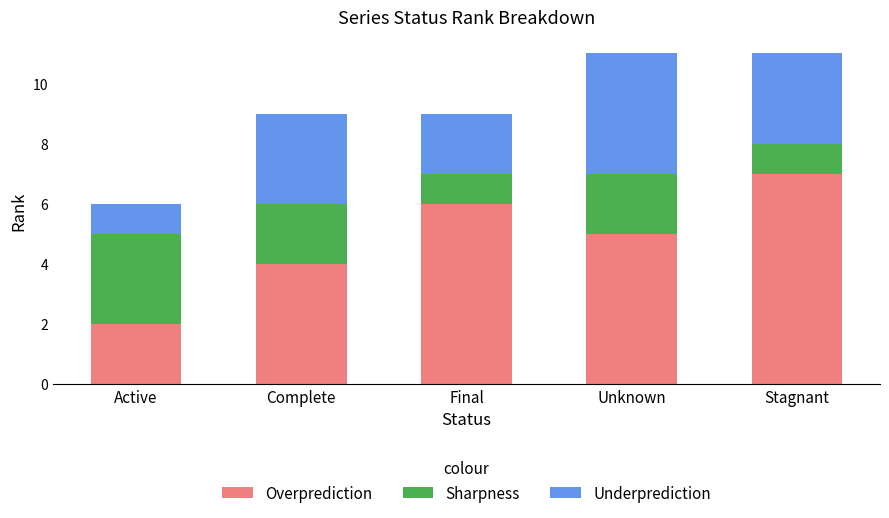

At which label does Overprediction reach its peak?

Stagnant